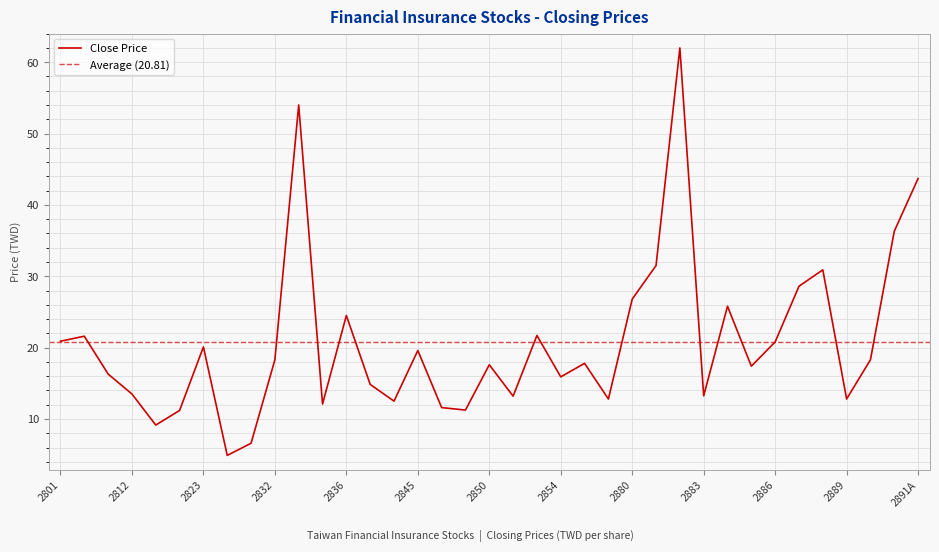

List the labels in order of value, smallest first.

2827, 2831, 2816, 2820, 2849, 2847, 2834, 2838, 2856, 2889, 2851, 2883, 2812, 2837, 2854, 2809, 2885, 2850, 2855, 2832, 2890, 2845, 2823, 2886, 2801, 2807, 2852, 2836, 2884, 2880, 2887, 2888, 2881, 2891, 2891A, 2833, 2882